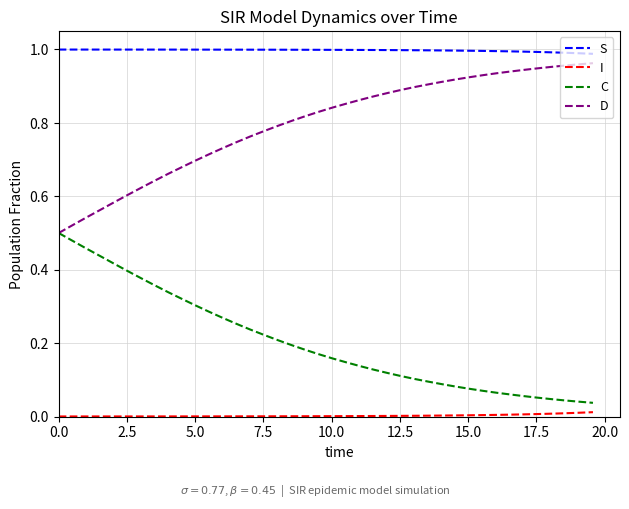

True or false: I and C cross at least once.

False